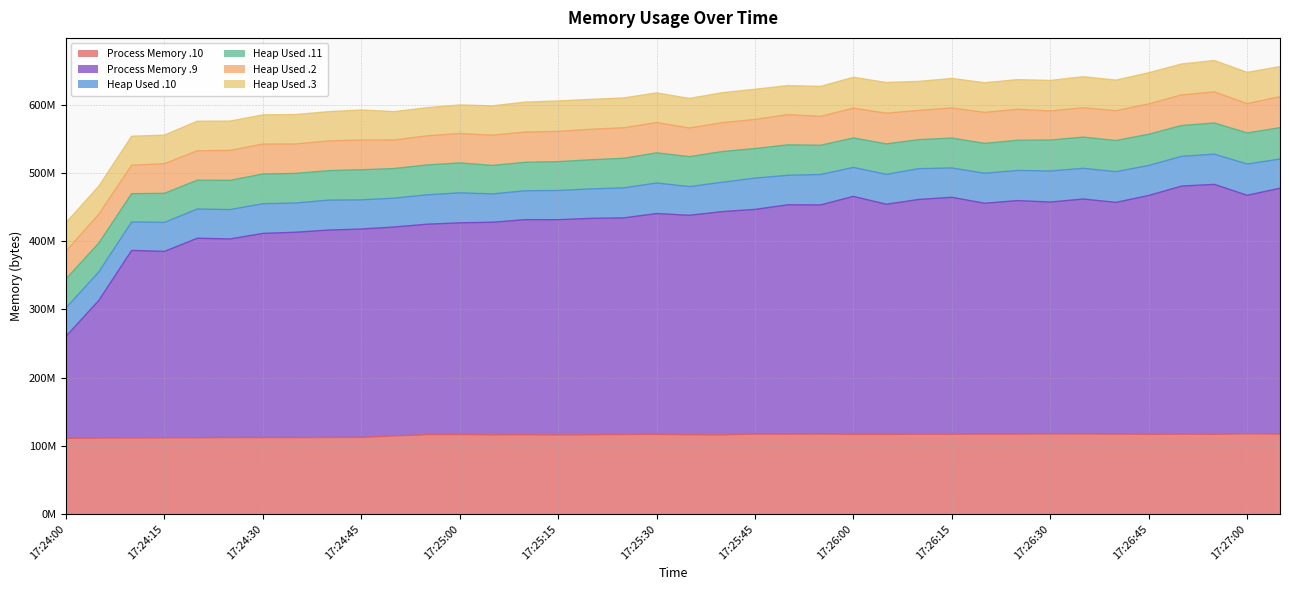

At how many categories does at least one series exceed 305077062?

29